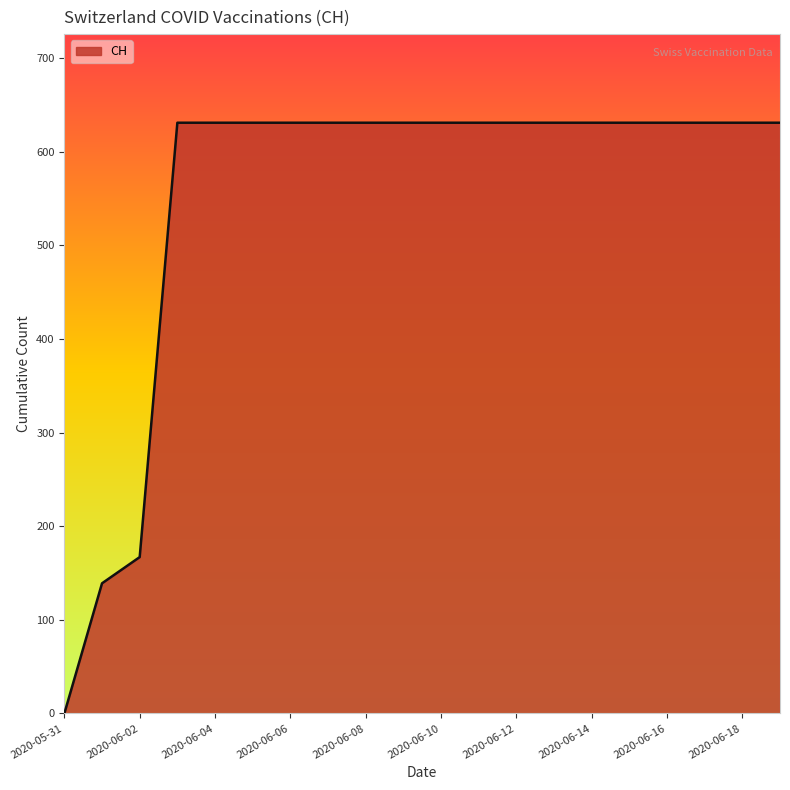

How many values are below 631?

3